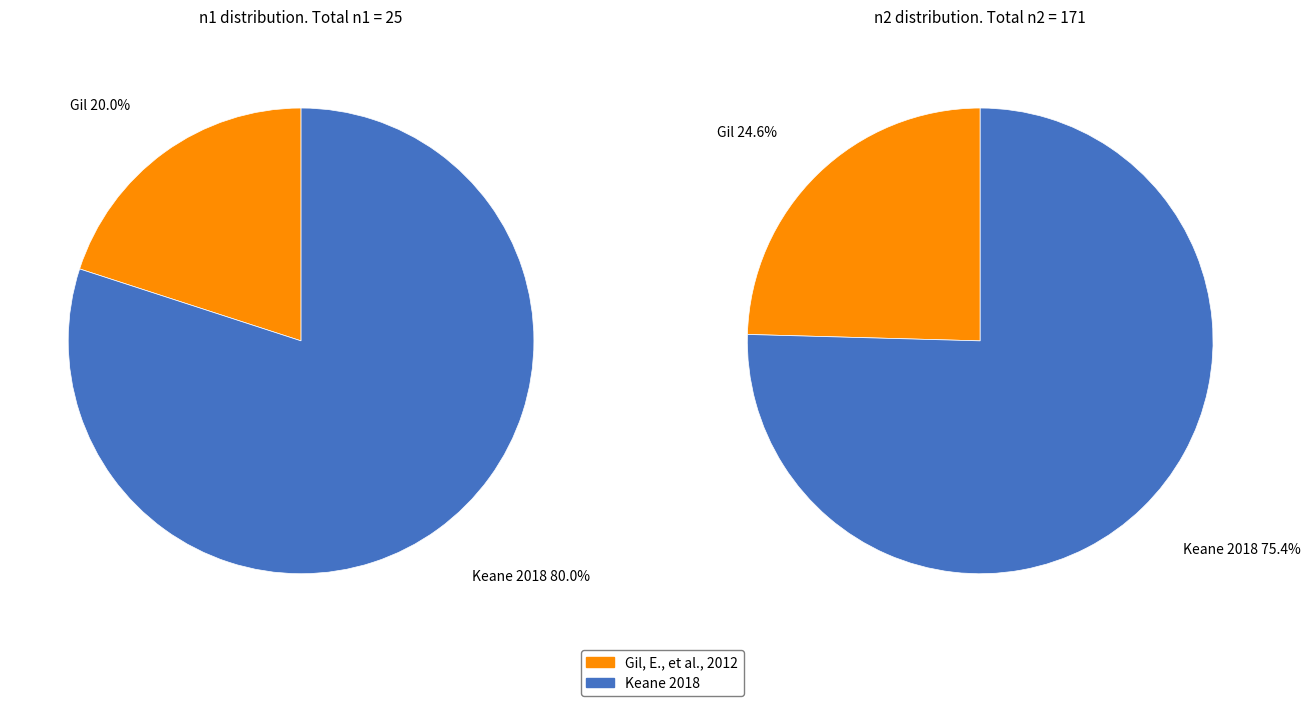

Is it true that Gil, E., et al., 2012 is 20% of the pie?

True